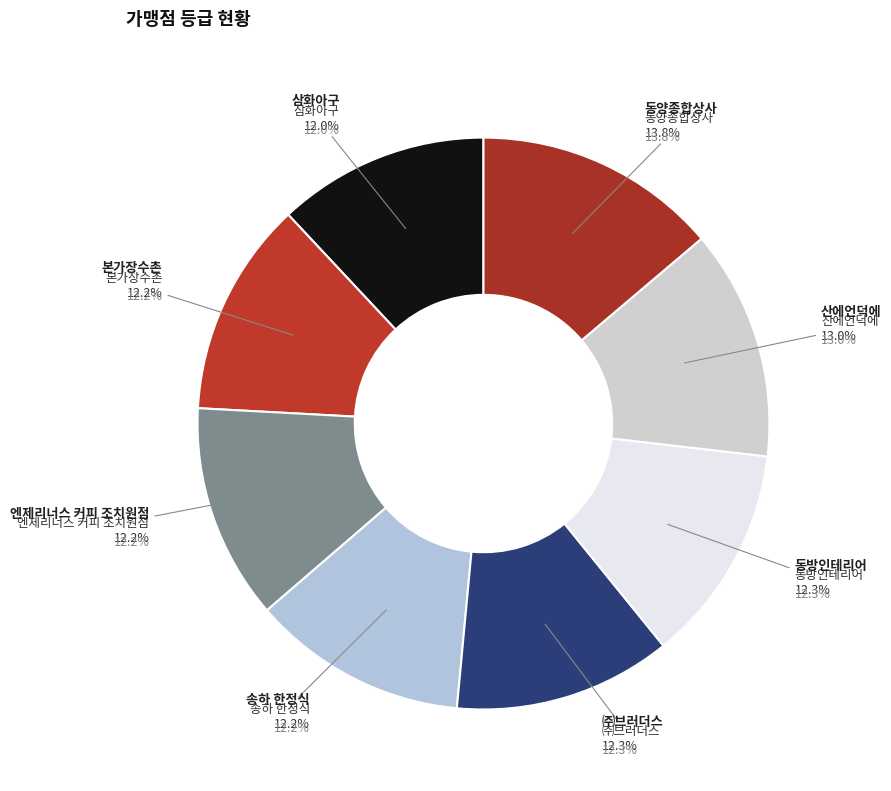

What percentage is the 산에언덕에 slice, to the nearest percent?

13%